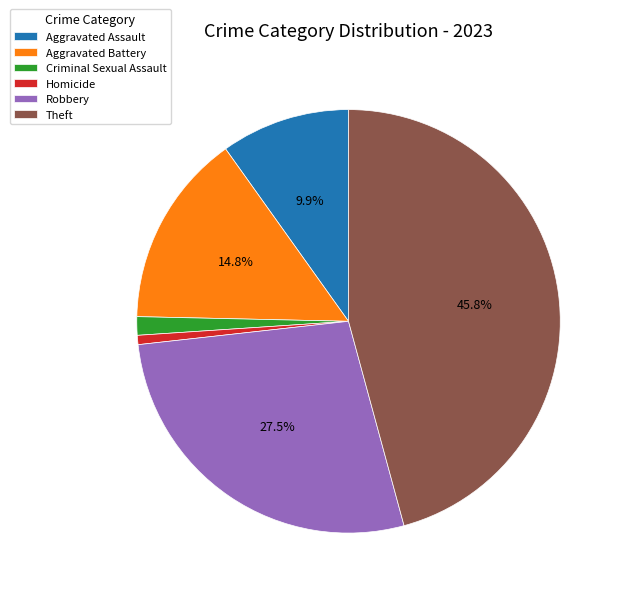

What percentage is the Homicide slice, to the nearest percent?

1%